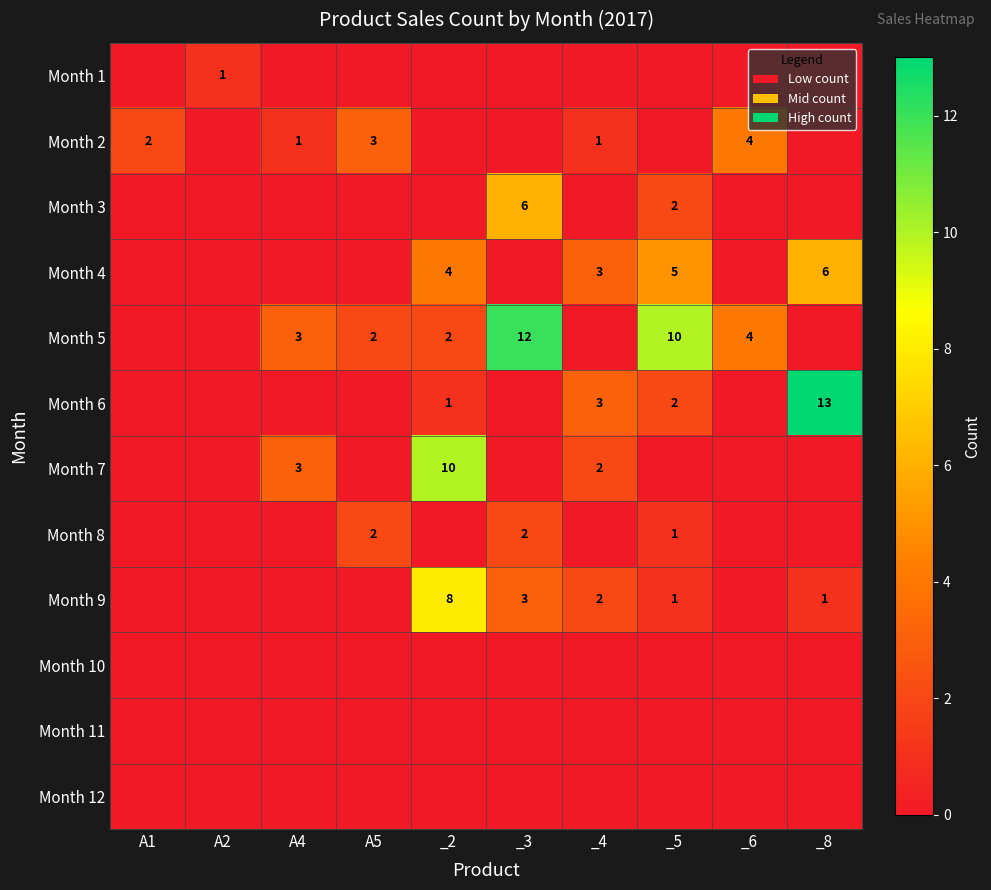

True or false: Month 7 has a value of 3 at A4.

True